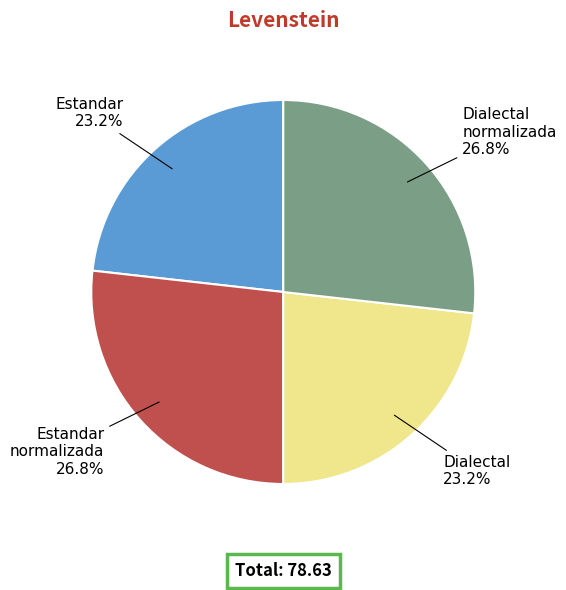

Is there any slice that represents more than half of the pie?

No